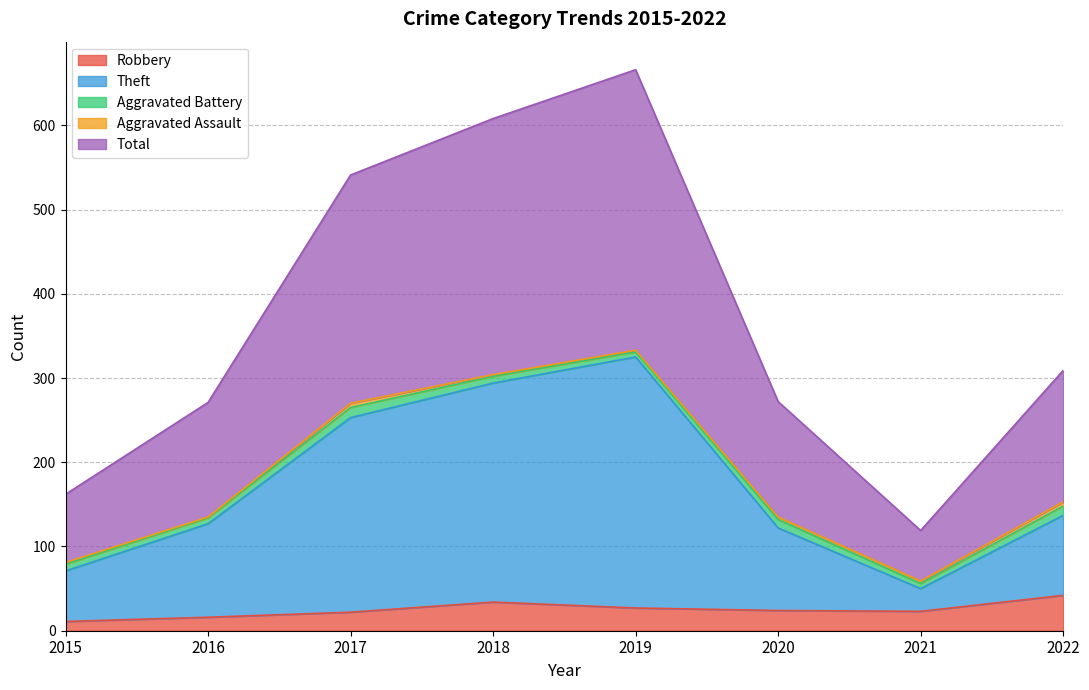

What is the minimum value for Theft?

50